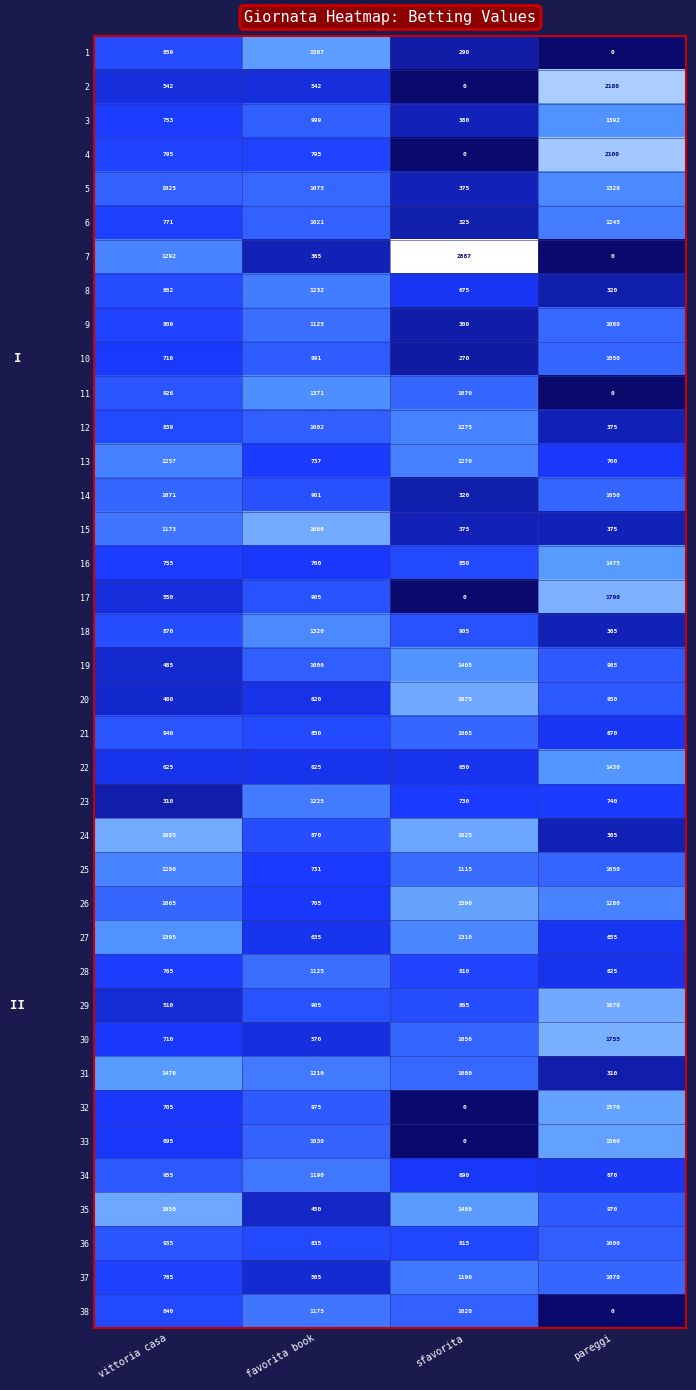

Between vittoria casa and sfavorita, which series saw the biggest shift?

7